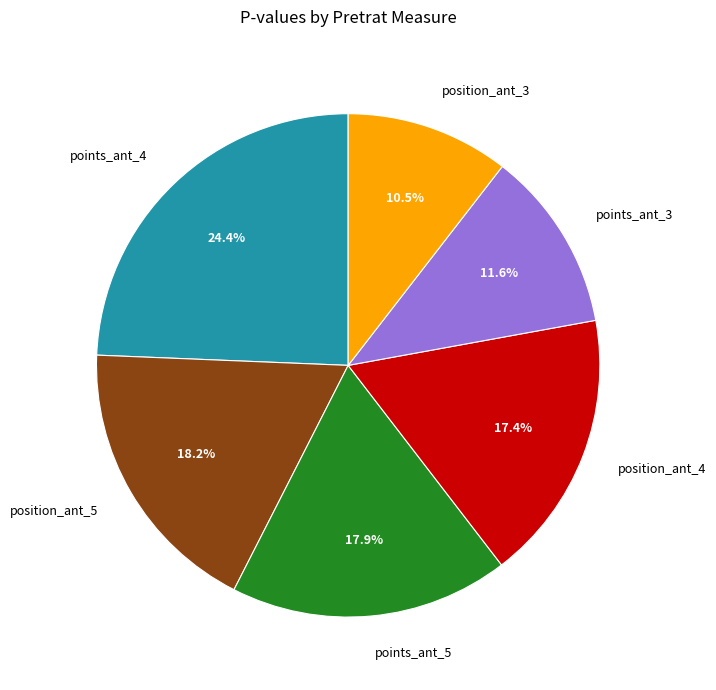

Which slice is the largest?

points_ant_4